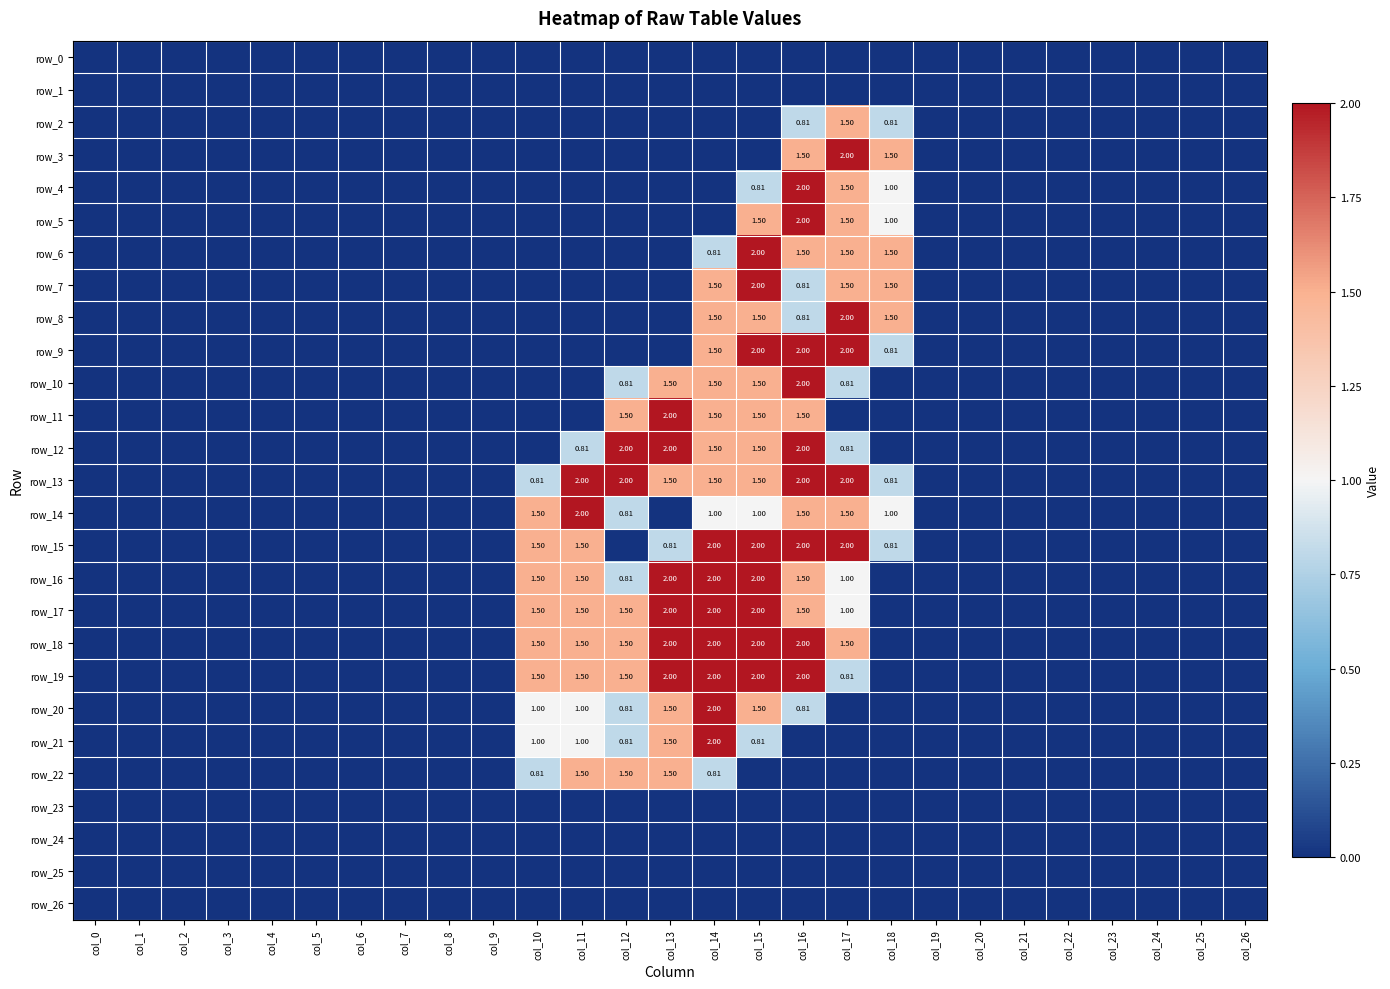

How many categories are shown in the chart?

27